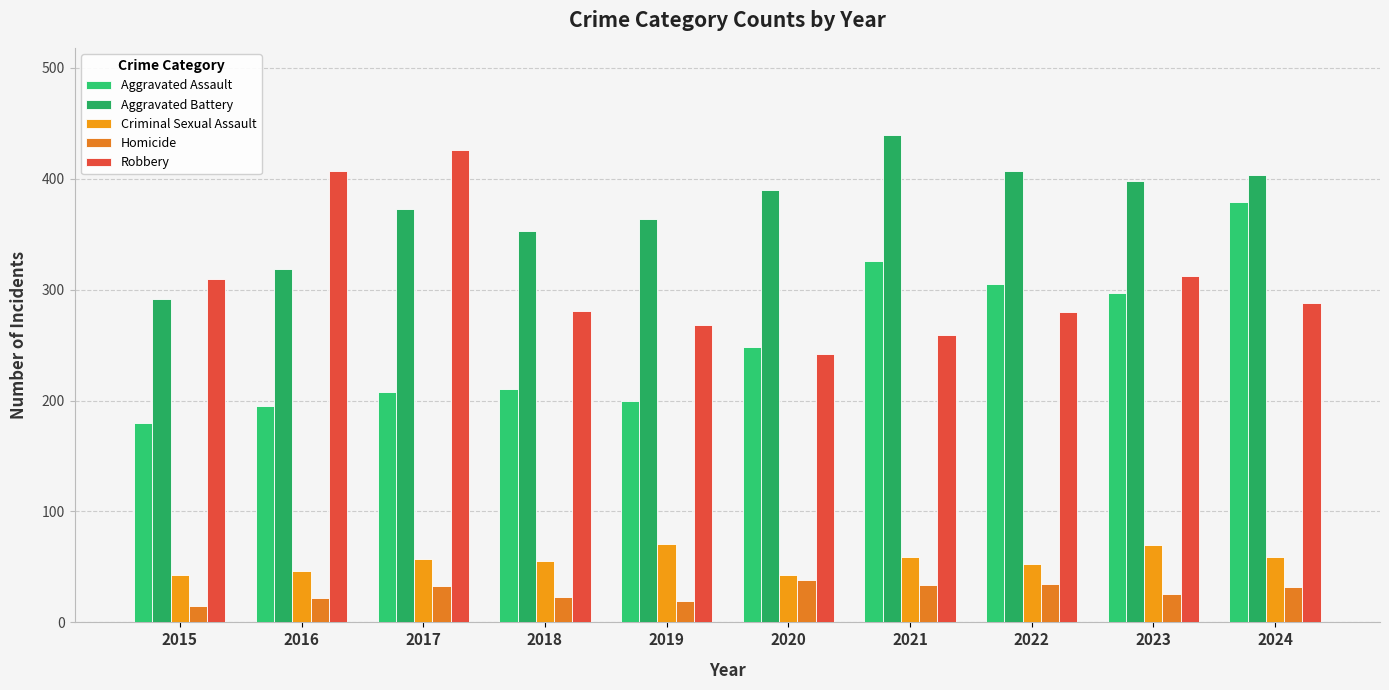

What are all the series names shown in the legend?

Aggravated Assault, Aggravated Battery, Criminal Sexual Assault, Homicide, Robbery